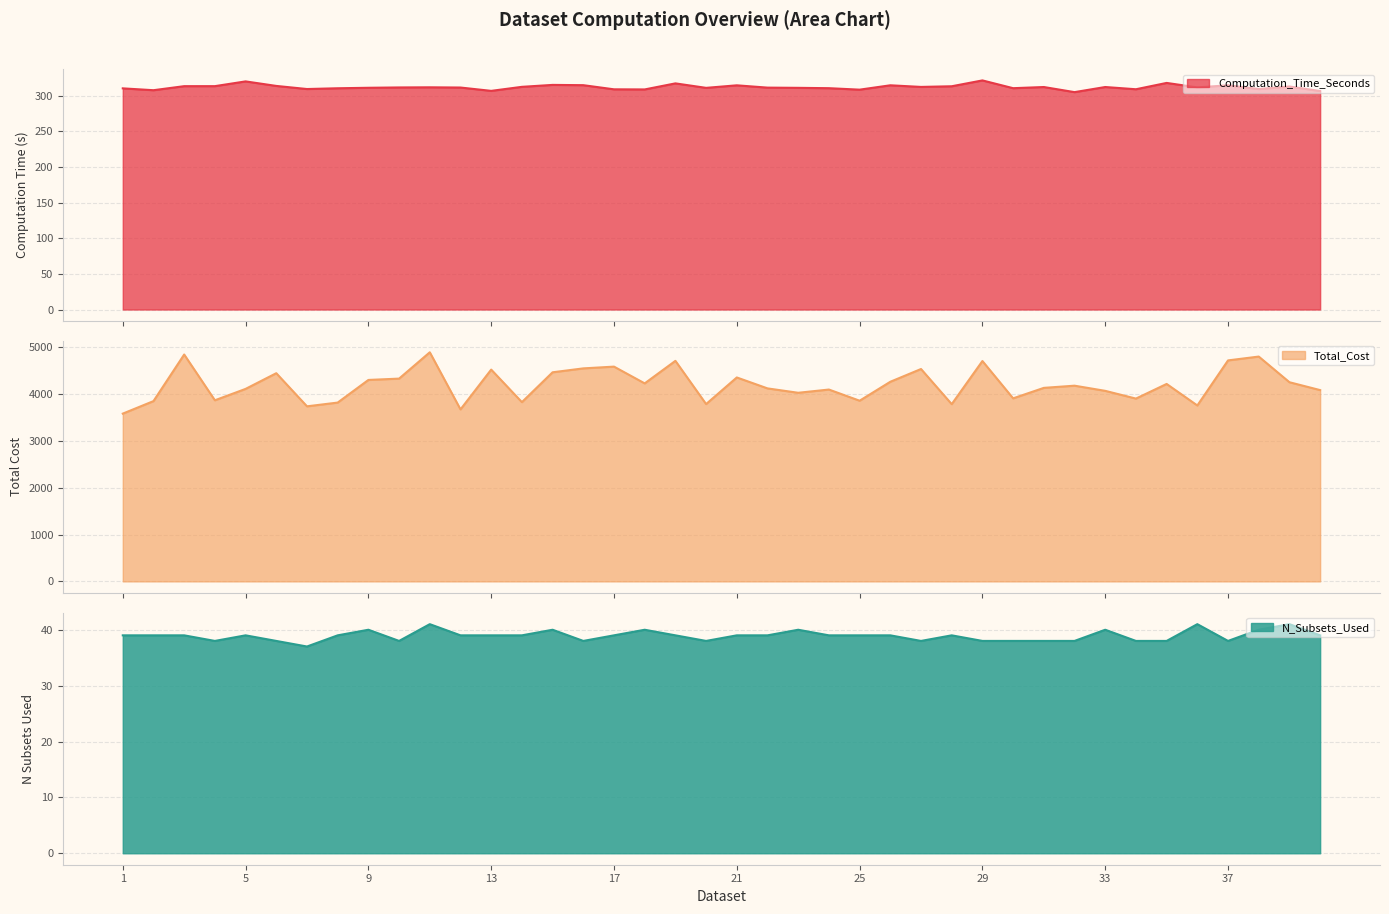

How many values in the N_Subsets_Used series exceed 39?

9